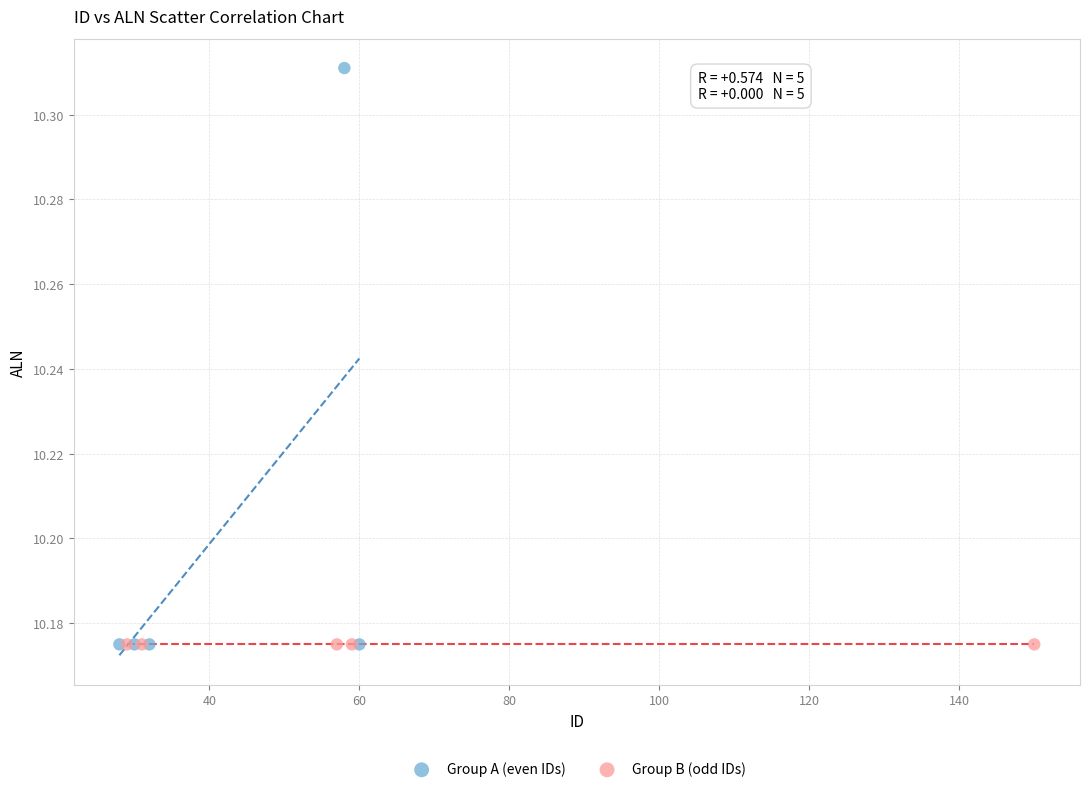

What are all the series names shown in the legend?

Group A (even IDs), Group B (odd IDs)